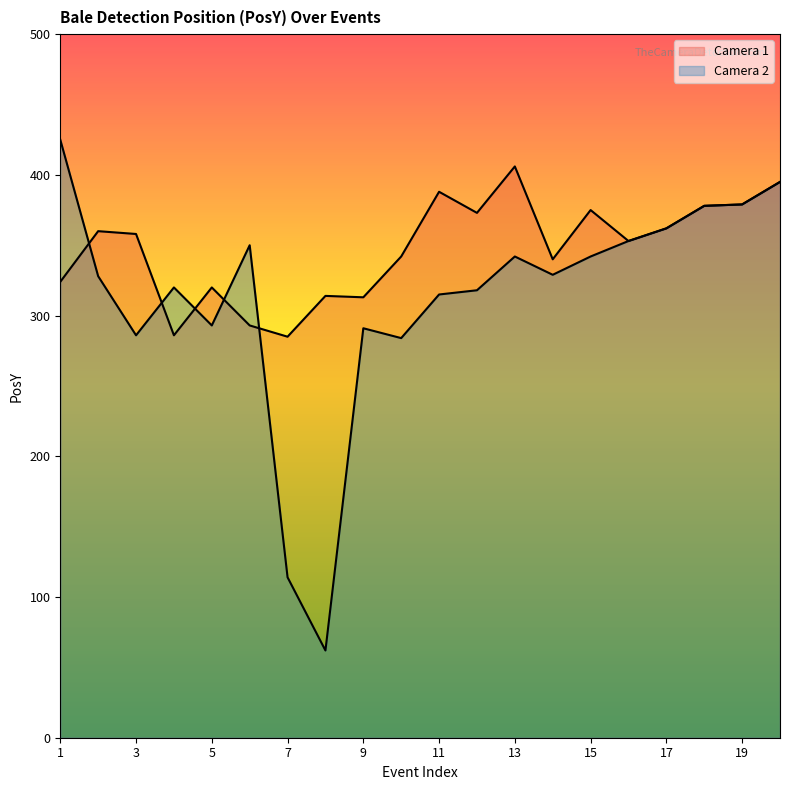

Reading left to right, extract all data points from this chart.

Camera 1: 324	360	358	286	320	293	285	314	313	342	388	373	406	340	375	353	362	378	379	395
Camera 2: 425	328	286	320	293	350	114	62	291	284	315	318	342	329	342	353	362	378	379	395